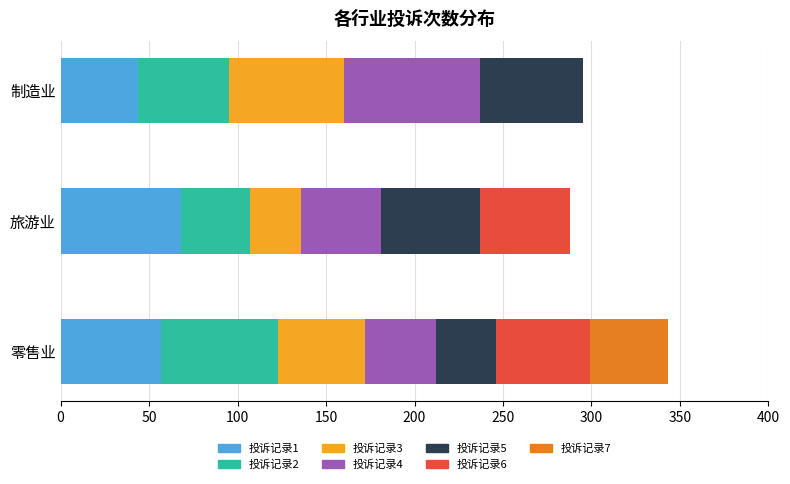

Where does the 零售业 series first go above 49?

零售业